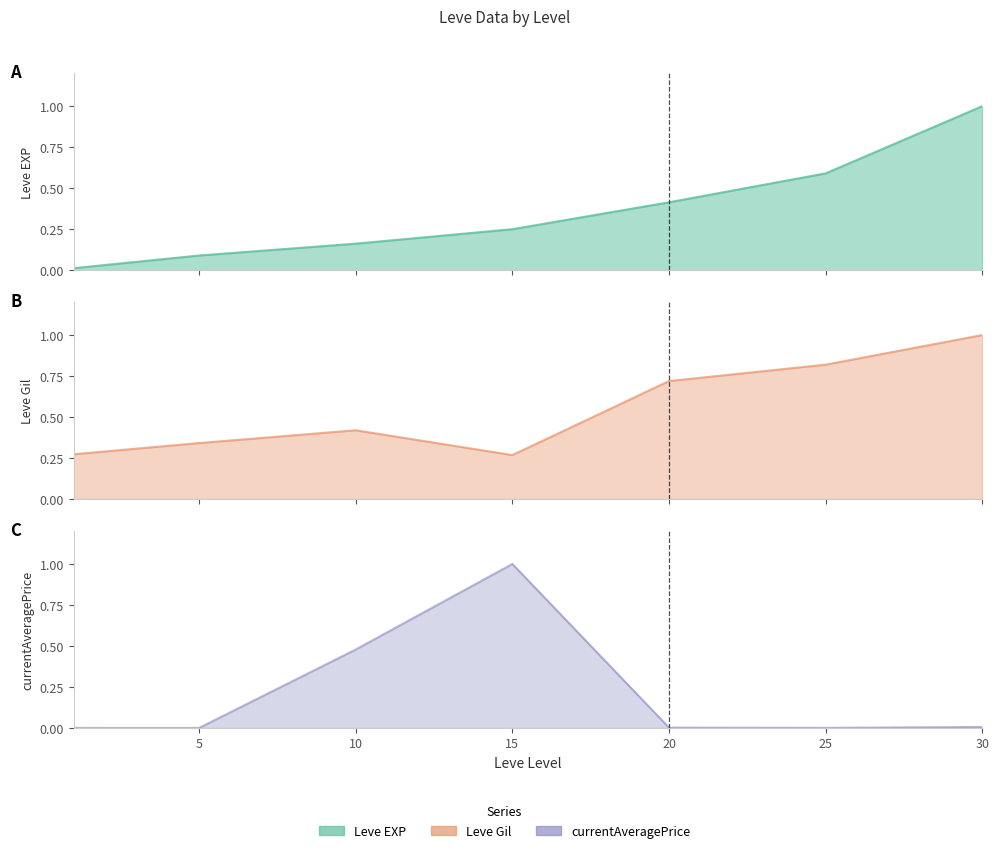

Which category has the highest value across all series?

30